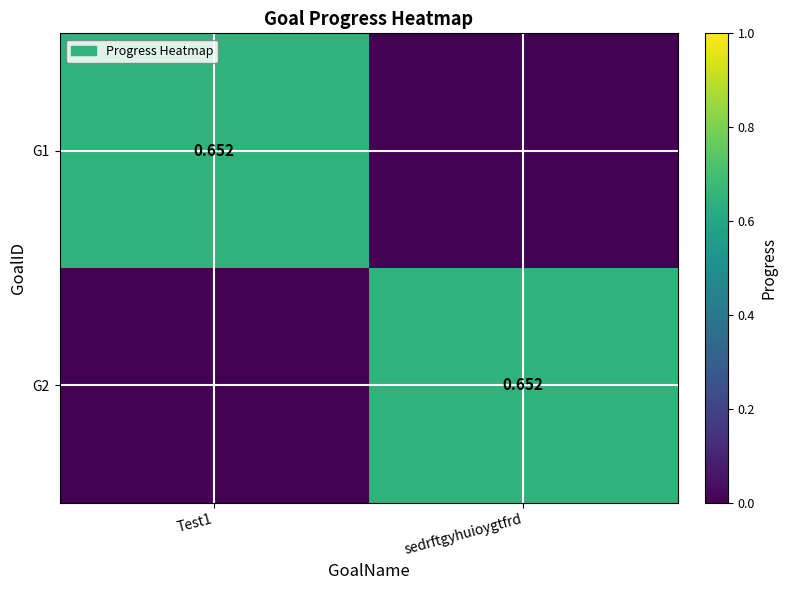

What is the greatest value displayed?

0.7